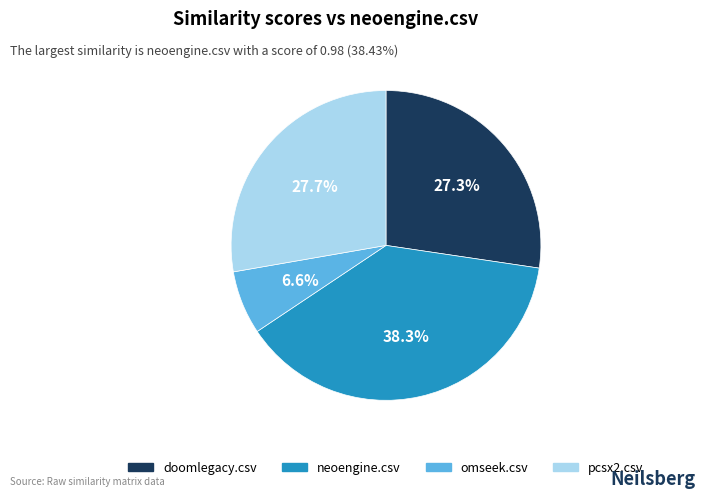

What portion of the pie excludes pcsx2.csv?

72.3%